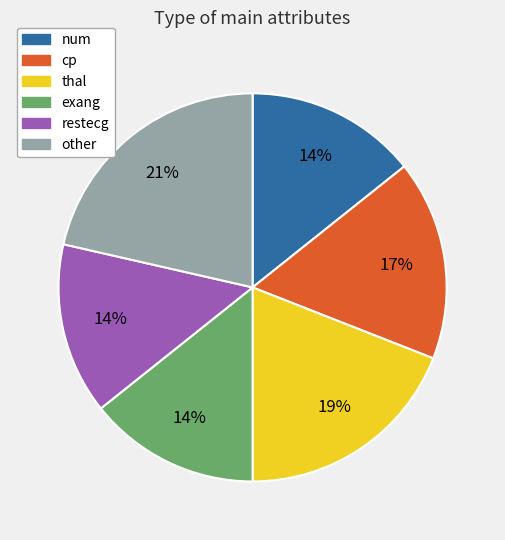

To the nearest percent, what is the average slice percentage?

17%